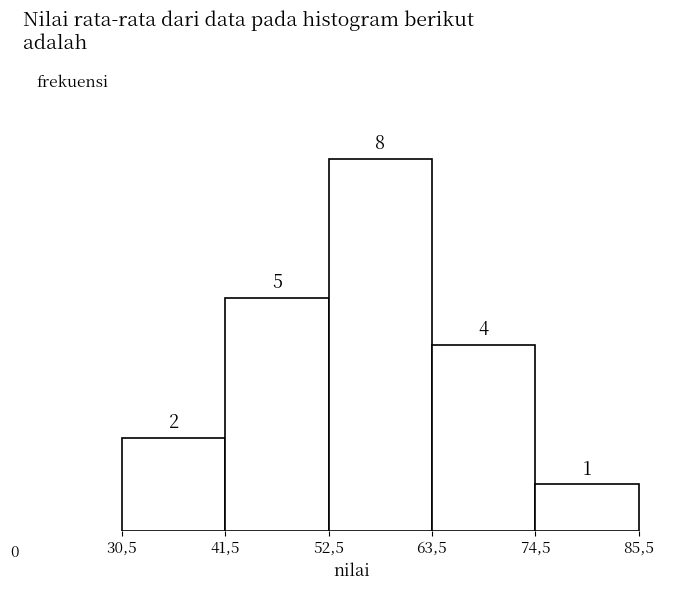

Reading left to right, extract all data points from this chart.

30,5=2	41,5=5	52,5=8	63,5=4	74,5=1